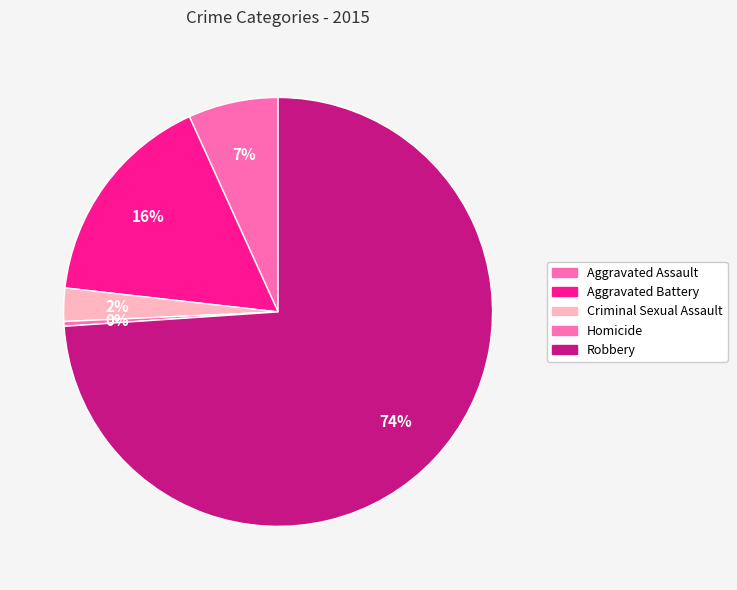

What is the smallest slice in the pie chart?

Homicide